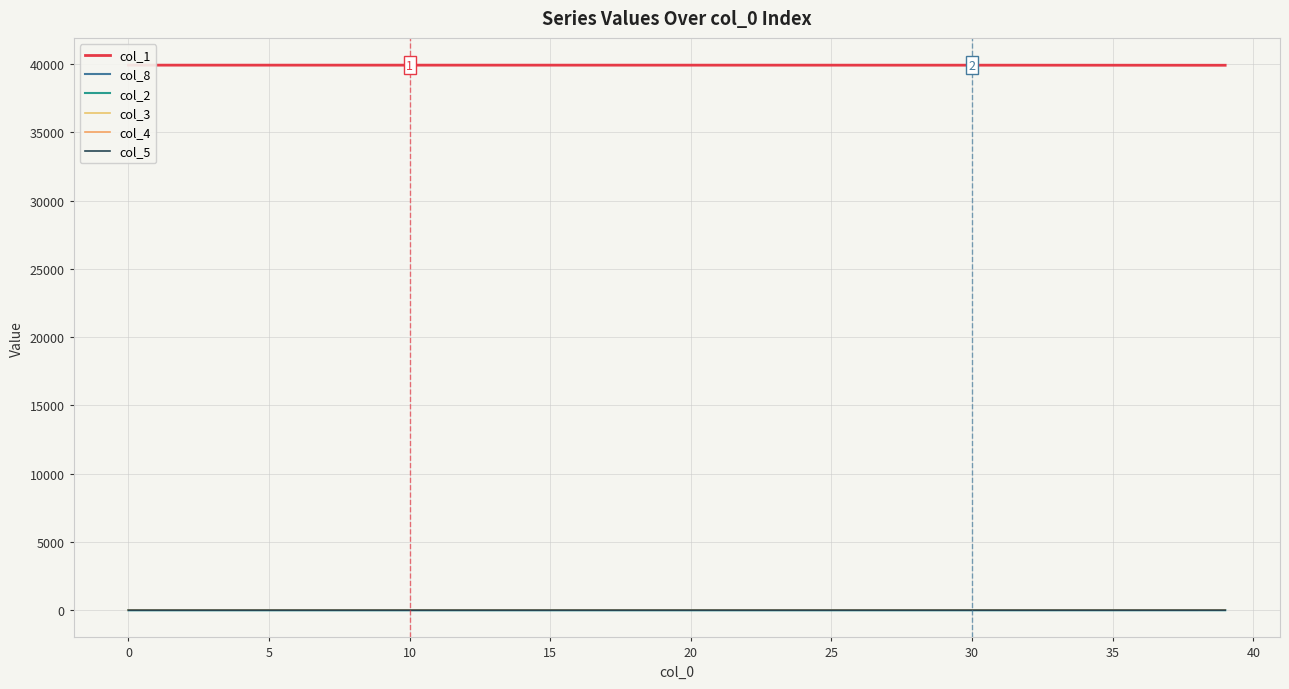

True or false: col_2 and col_3 cross at least once.

False